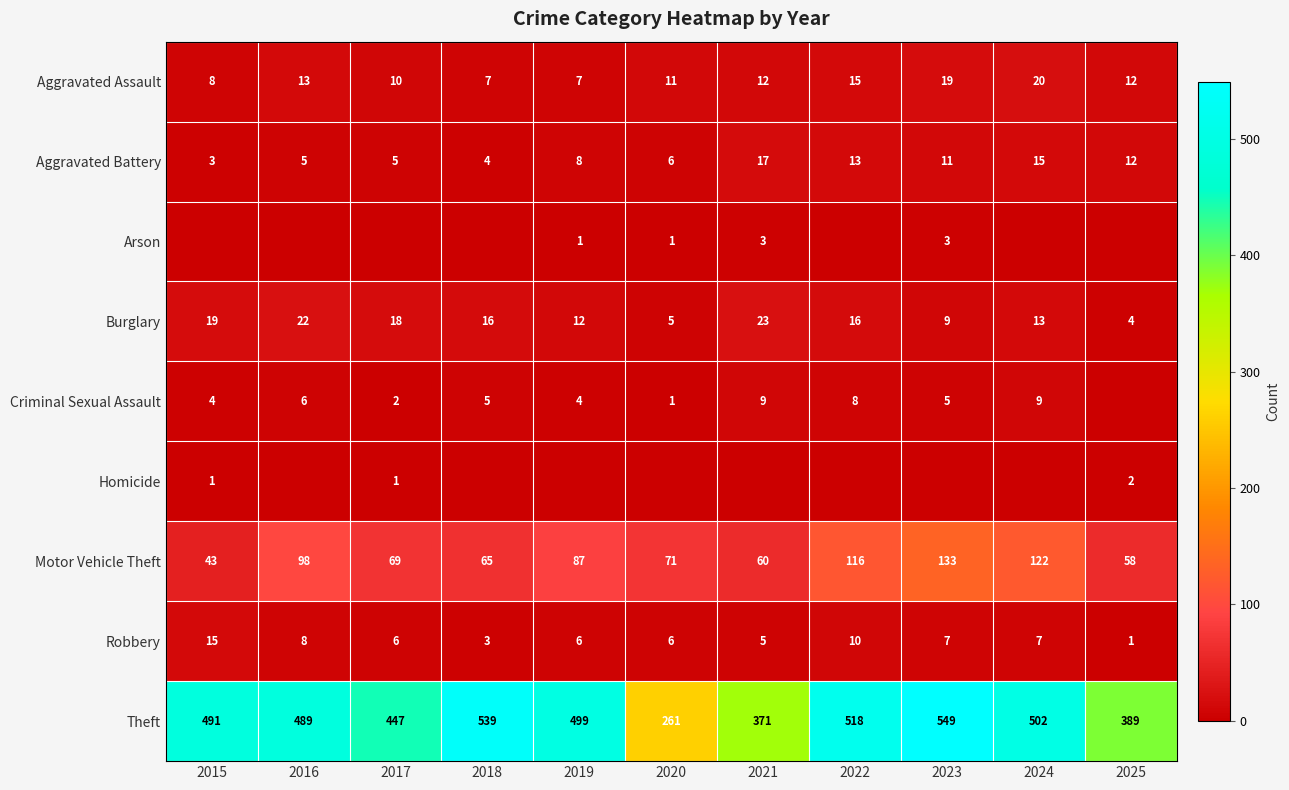

The value of Aggravated Battery at 2015 is 5. True or false?

False